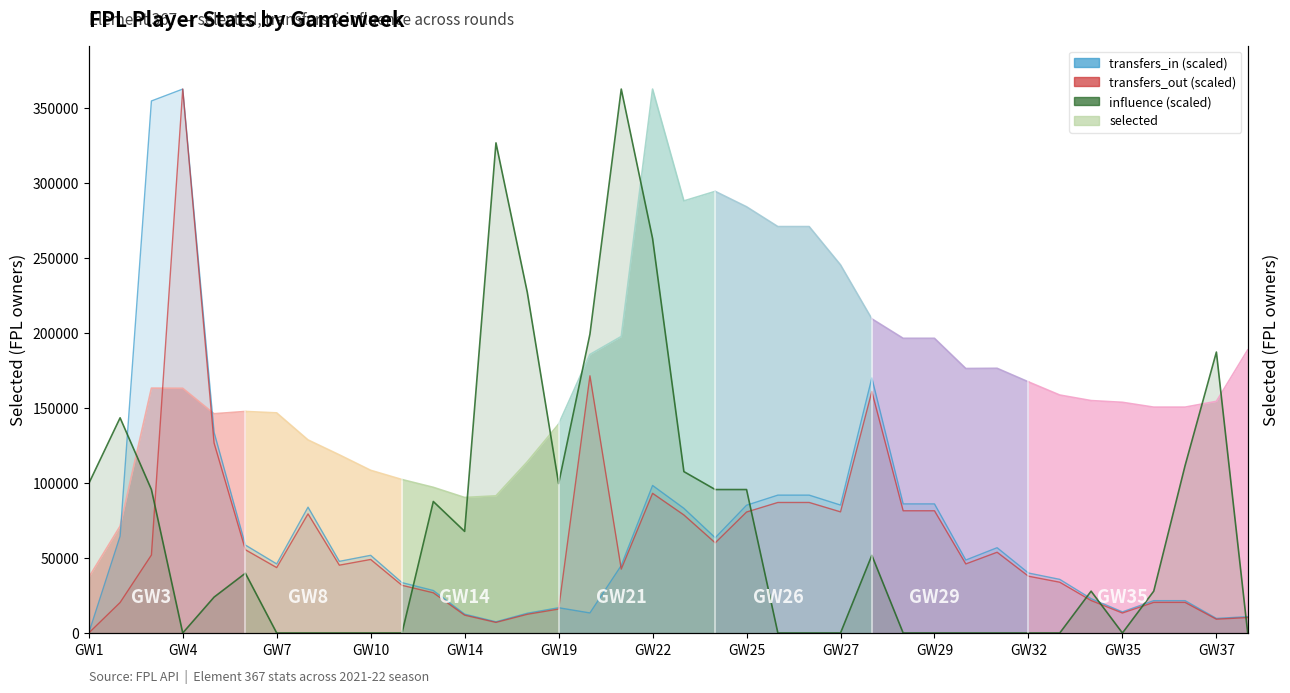

What is the maximum value for transfers_in?

362468.0